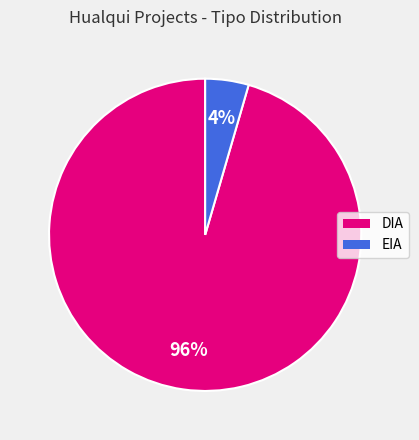

To the nearest percent, what is the average slice percentage?

50%